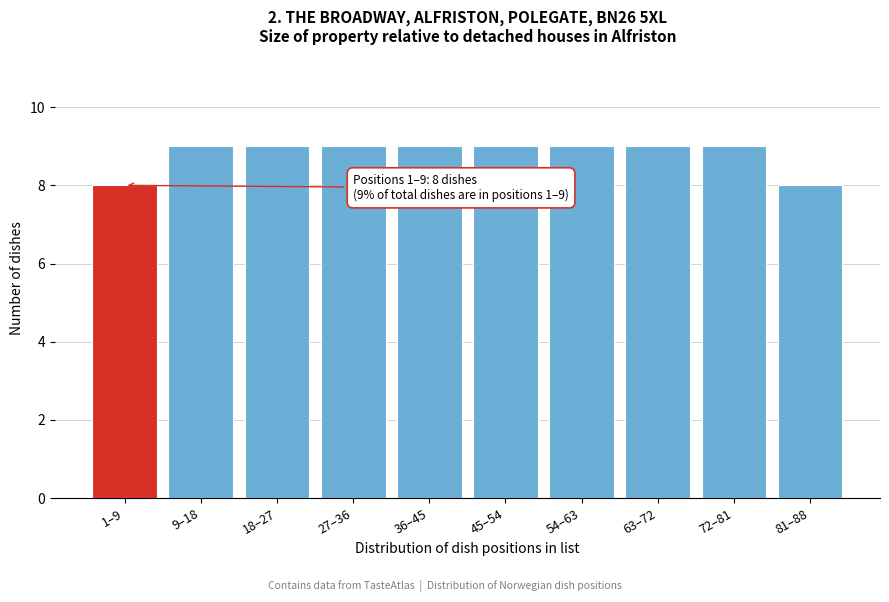

Reading right to left, what are all the values shown in this chart?

8	9	9	9	9	9	9	9	9	8